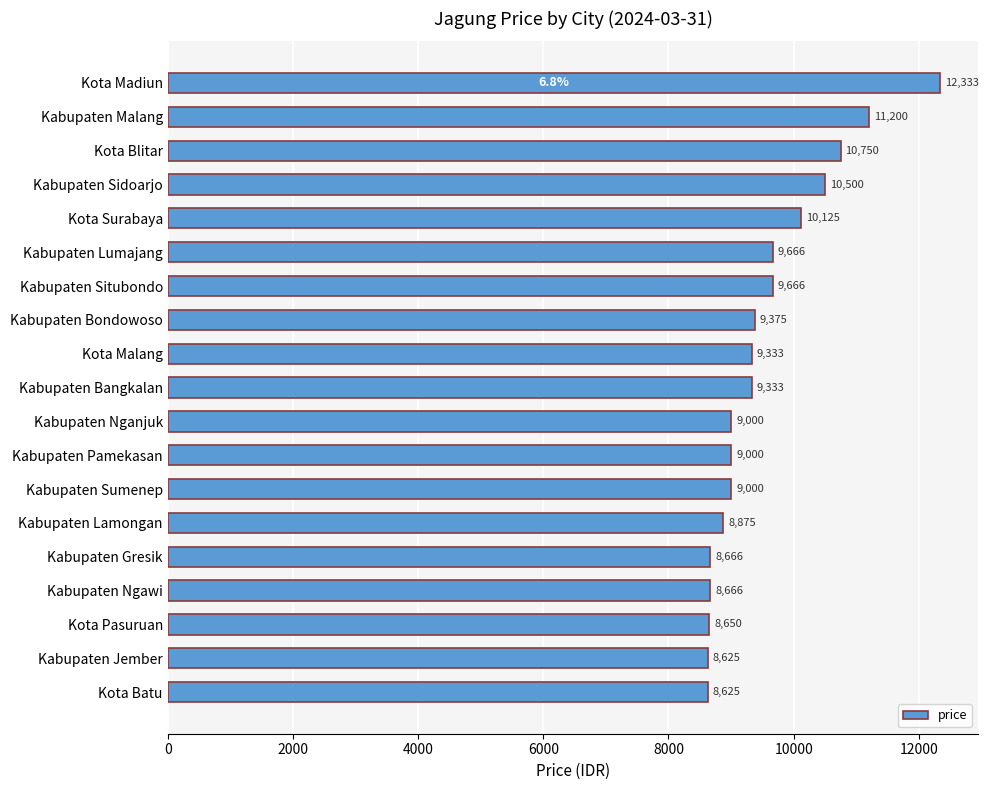

Is it true that the value at Kota Batu is 8625?

True